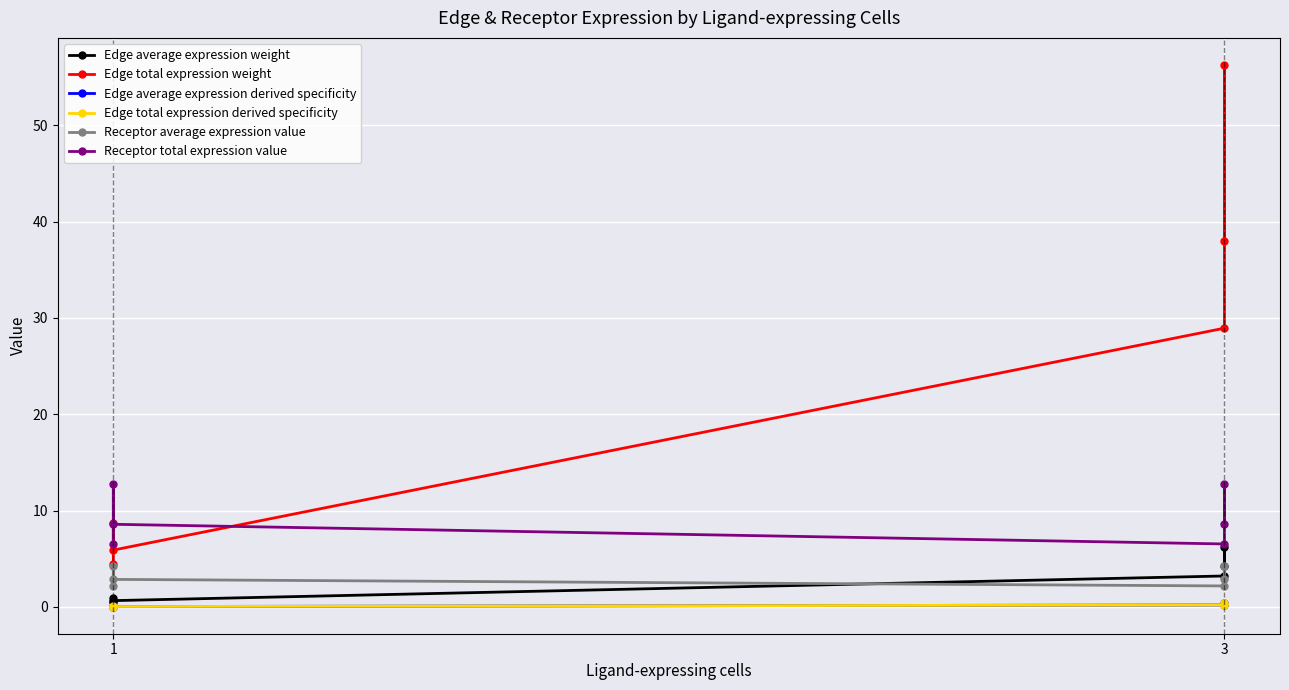

What is the sum of all Edge total expression weight values?

142.3